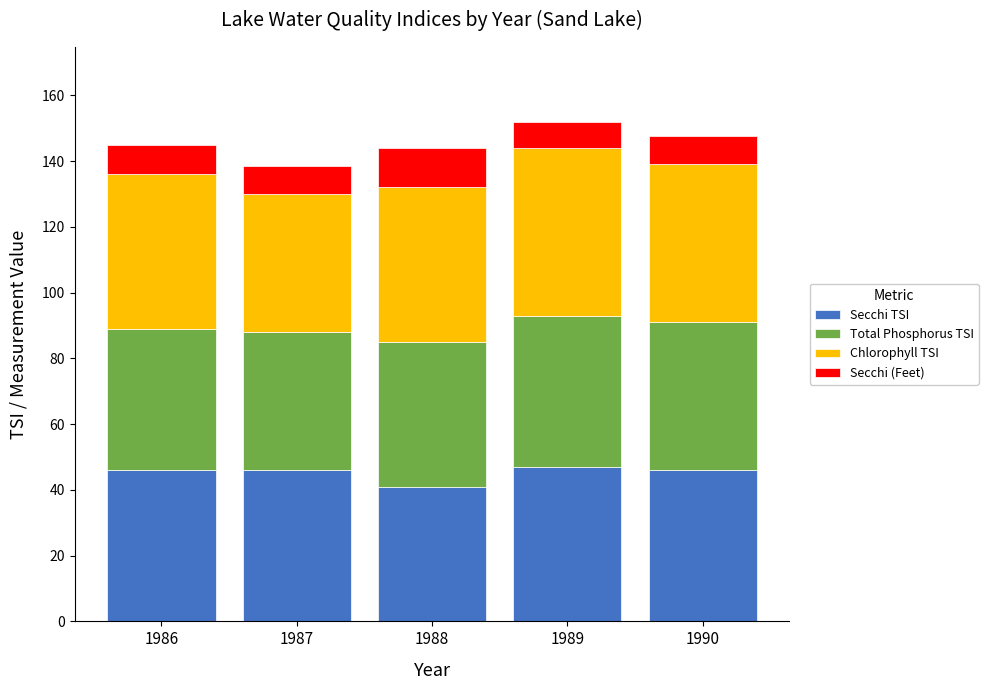

How many series are shown in this chart?

4